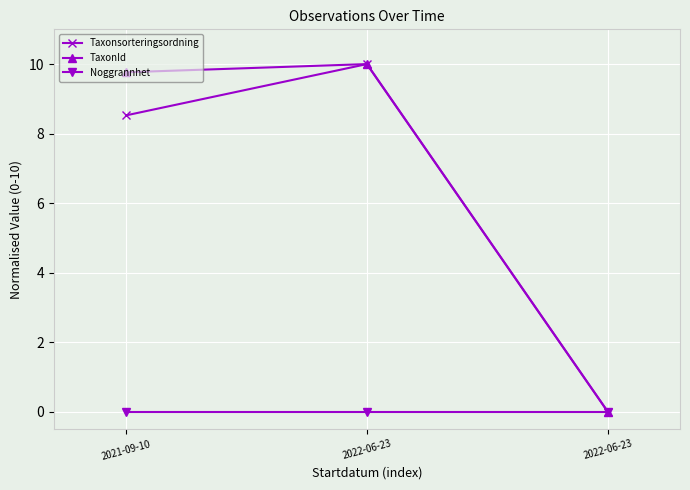

How many series are shown in this chart?

3